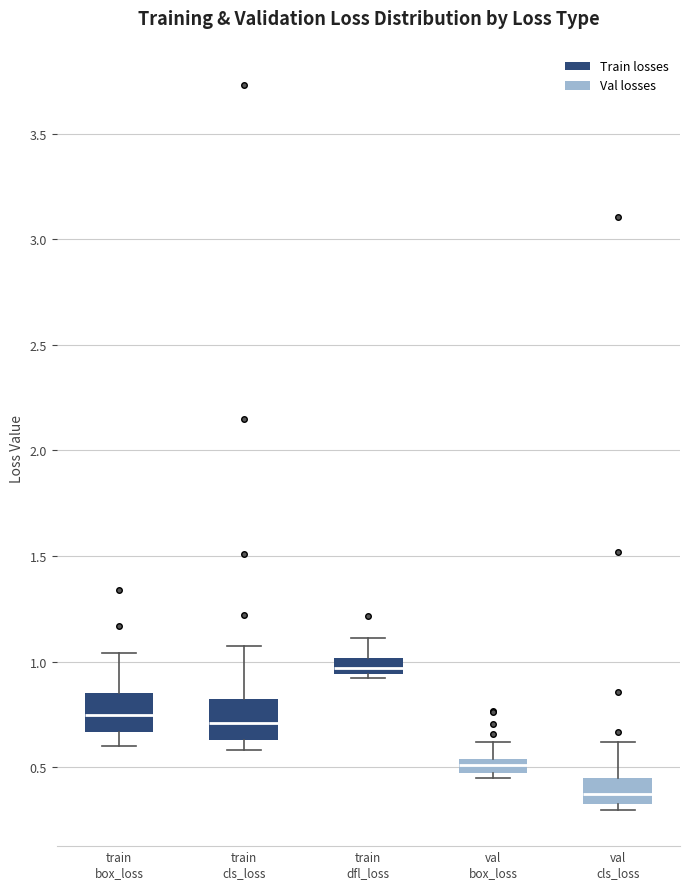

Which box's median line is the lowest?

val cls_loss